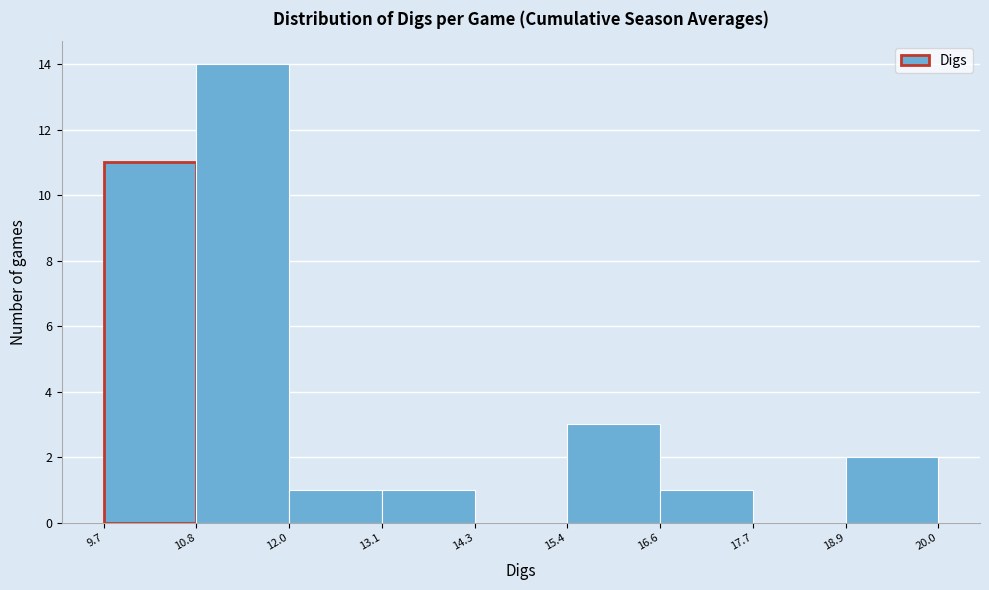

How tall is the bar that spans 15.4 to 16.6 on the x-axis? The values are not printed on the chart, so give them approximately, as read against the axis.

3